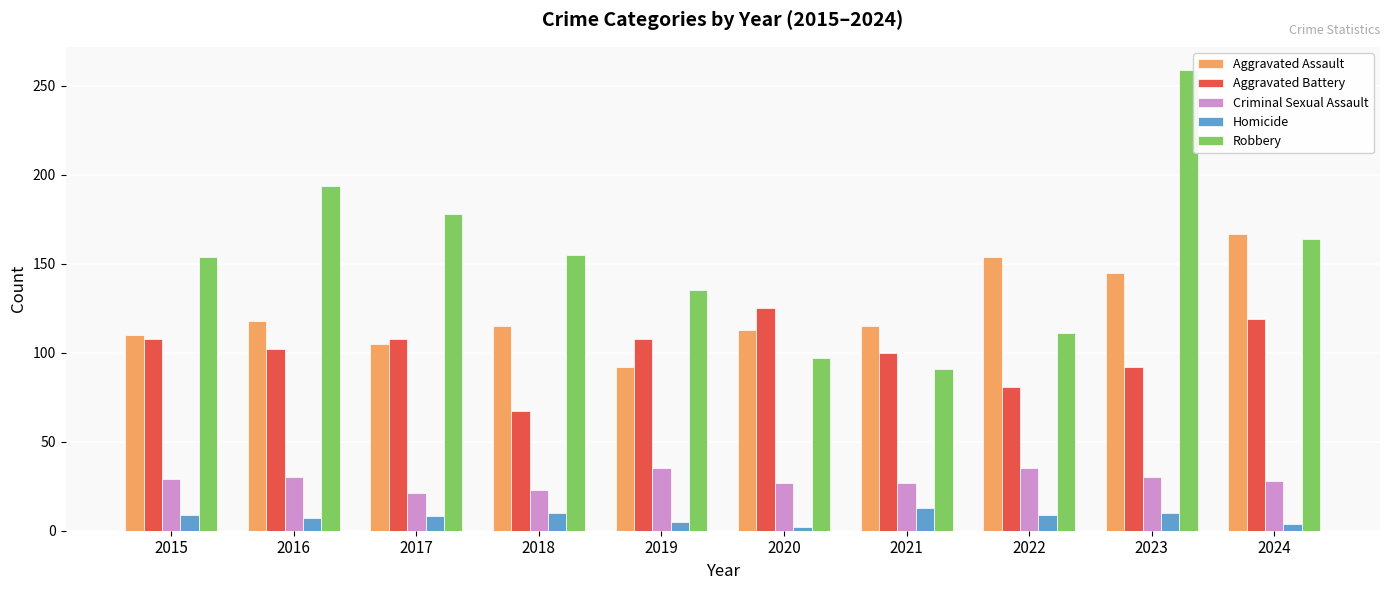

At which label does Robbery reach its peak?

2023